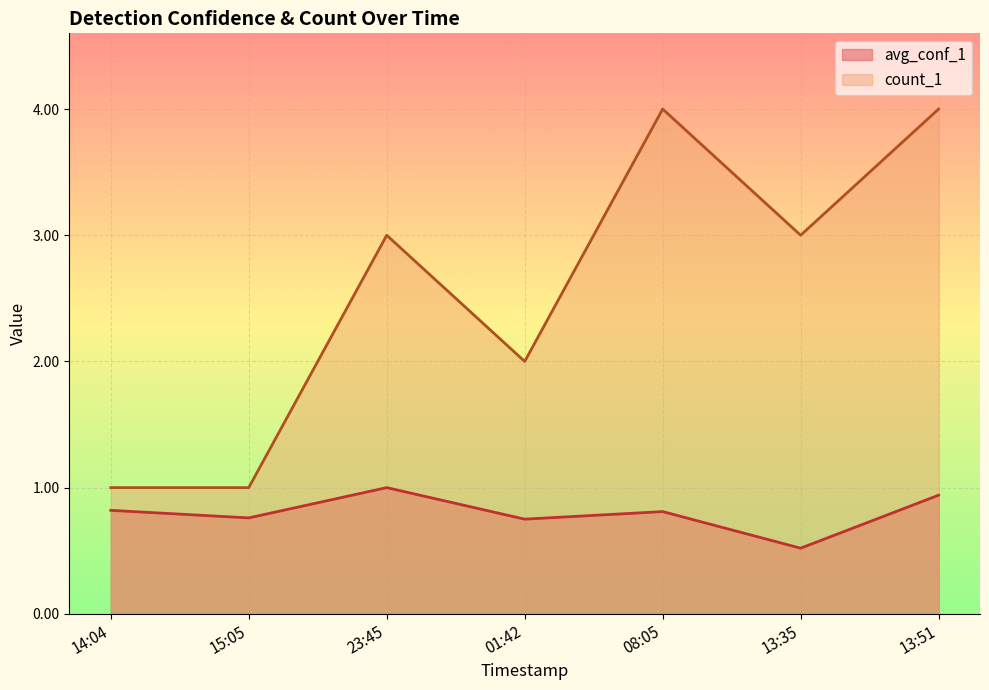

At which category does count_1 reach its first local peak?

23:45